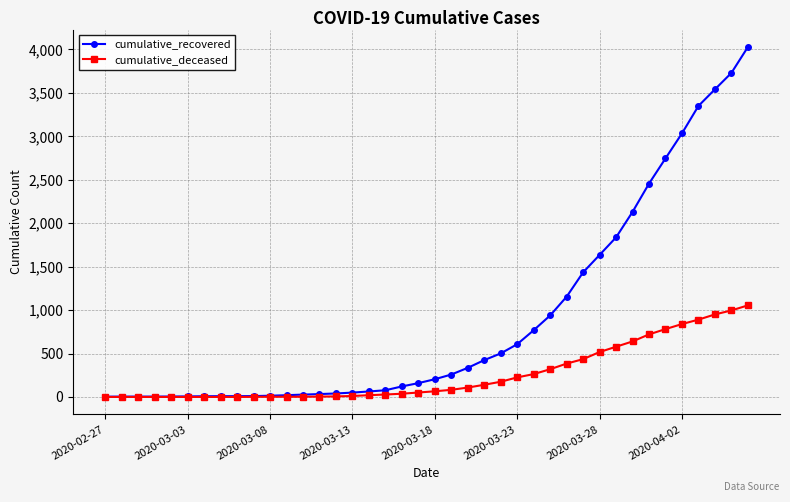

At how many categories does at least one series exceed 1518?

10